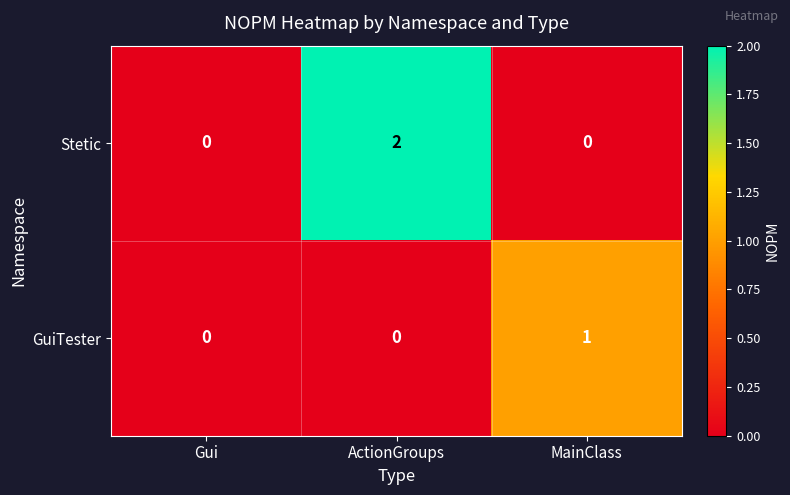

The value of Stetic at MainClass is -1. True or false?

False